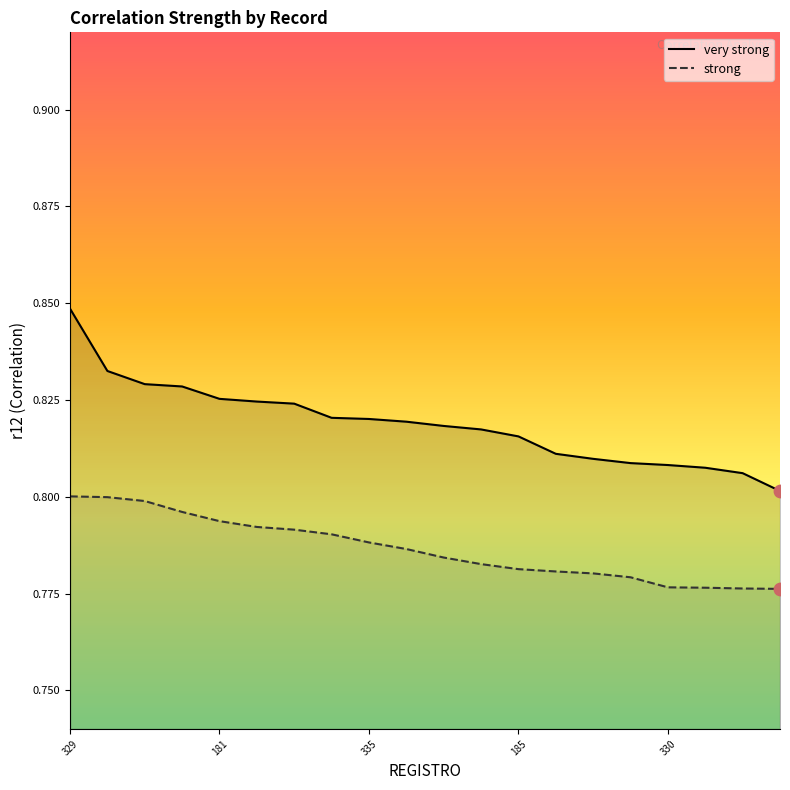

Which series has the widest spread of Y values?

very strong